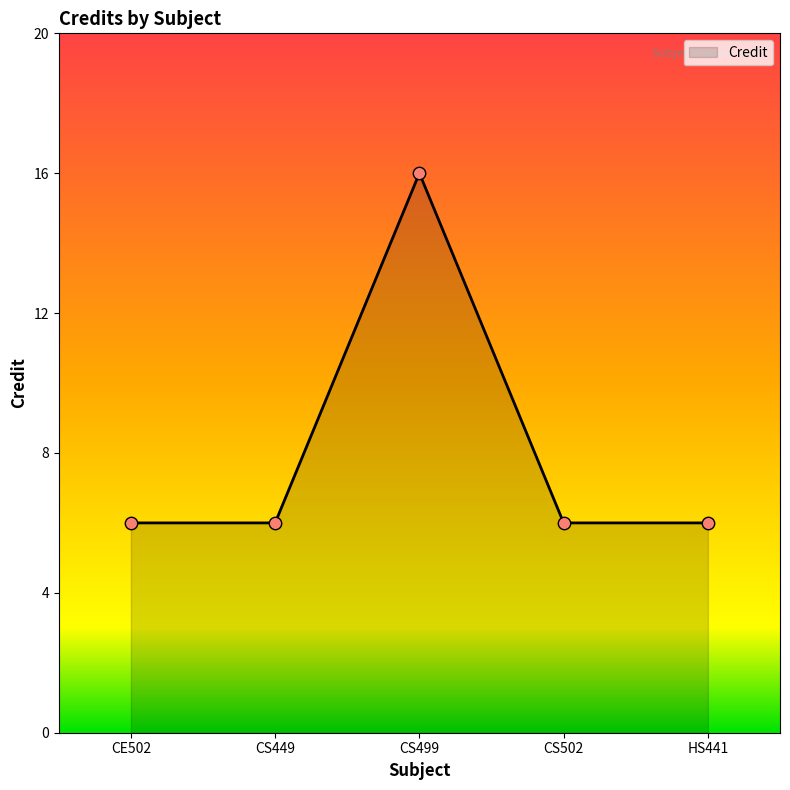

What is the change in value from CE502 to CS499?

+10